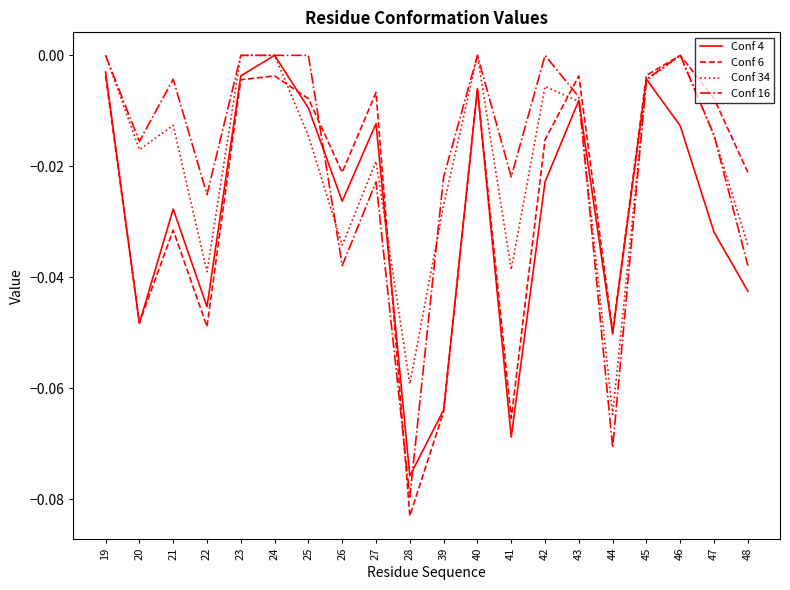

At which category is the sum across all series the highest?

24